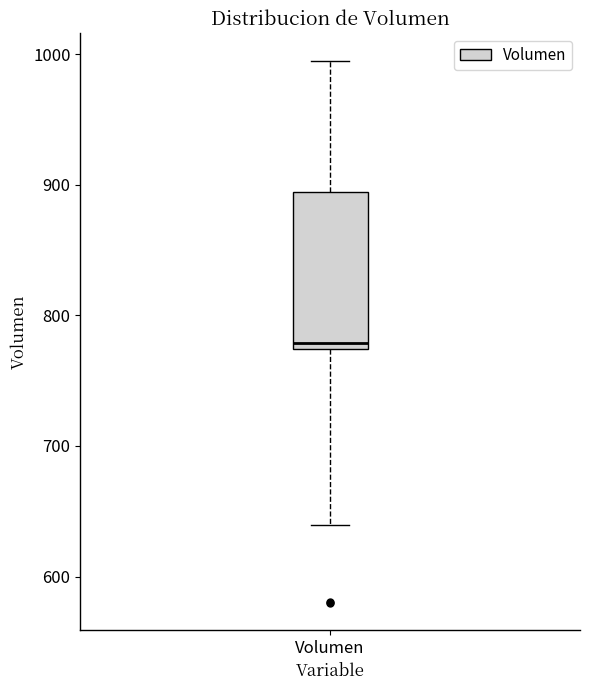

Where does the lower whisker of the box for Volumen end on the y-axis? The values are not printed on the chart, so give them approximately, as read against the axis.

640